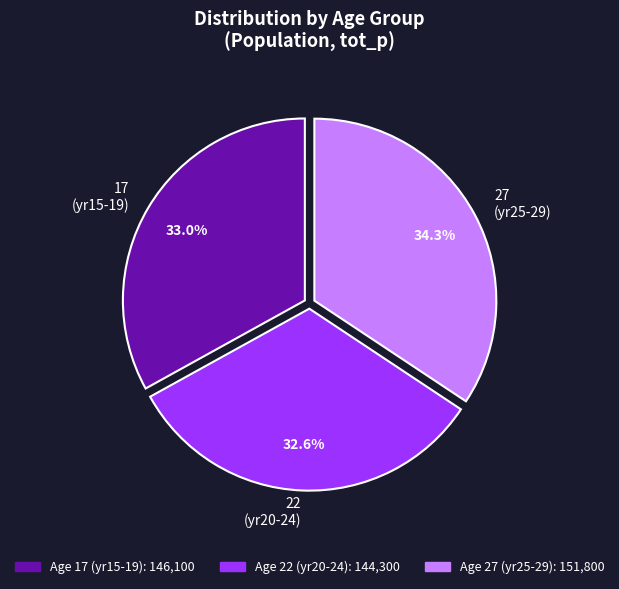

Which slice is the largest?

27 (yr25-29)